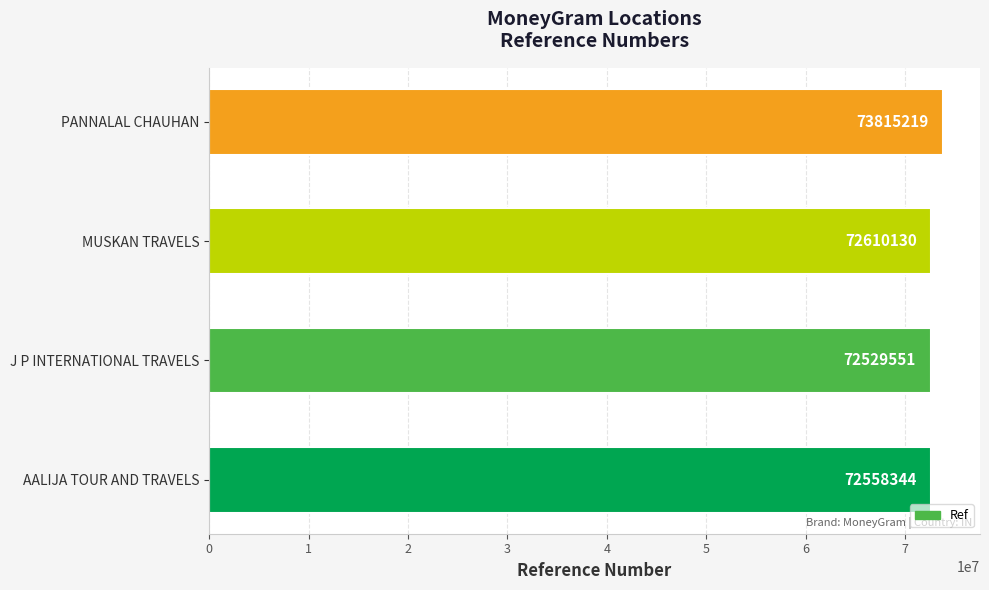

What is the maximum value shown in the chart?

73815219